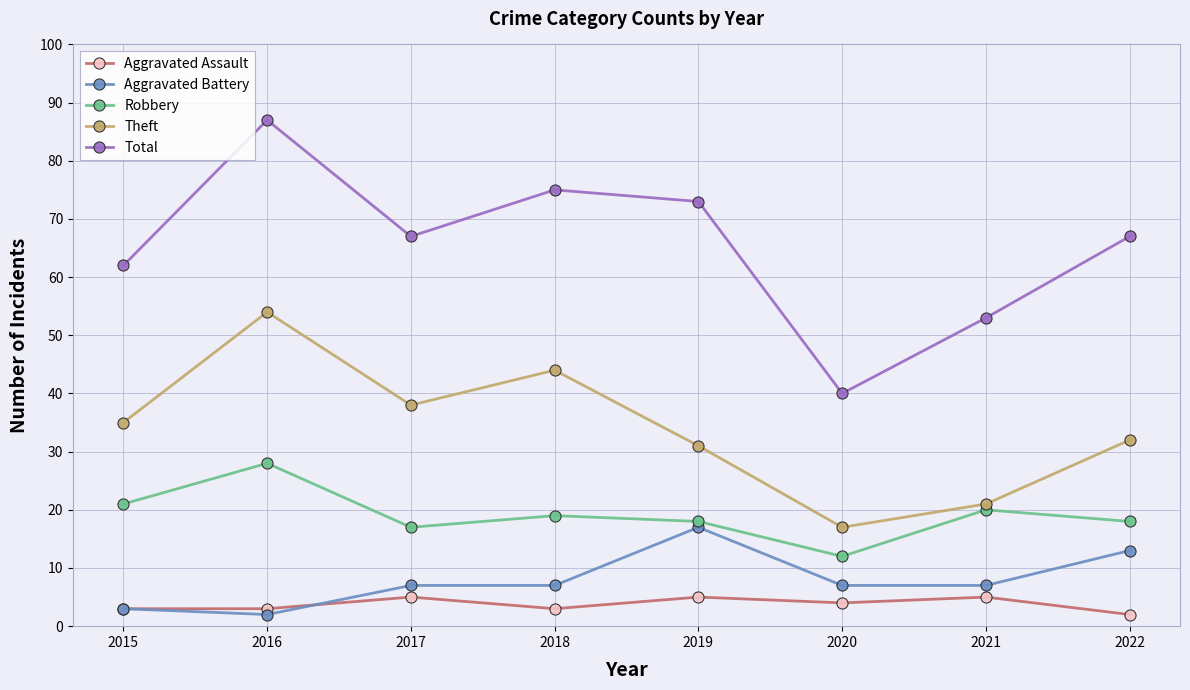

Which series has the largest range (max minus min)?

Total